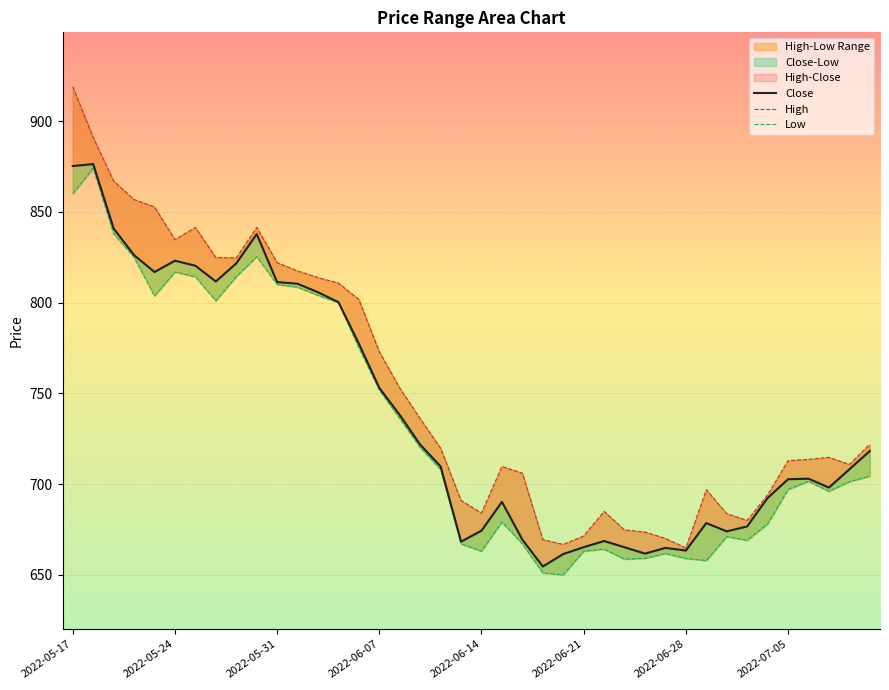

Reading left to right, list all the values displayed in this chart.

Close: 2022-05-17=875.2	2022-05-18=876.4	2022-05-19=840.9	2022-05-20=826.1	2022-05-23=816.9	2022-05-24=823.1	2022-05-25=820.3	2022-05-26=811.6	2022-05-27=821.6	2022-05-30=837.8	2022-05-31=811.3	2022-06-01=810.4	2022-06-02=805.7	2022-06-03=800.2	2022-06-06=777.4	2022-06-07=753.0	2022-06-08=738.0	2022-06-09=721.7	2022-06-10=709.7	2022-06-13=668.2	2022-06-14=674.3	2022-06-15=690.1	2022-06-16=669.4	2022-06-17=654.5	2022-06-20=661.4	2022-06-21=665.2	2022-06-22=668.6	2022-06-23=665.1	2022-06-24=661.6	2022-06-27=664.8	2022-06-28=663.4	2022-06-29=678.5	2022-06-30=673.9	2022-07-01=676.6	2022-07-04=692.3	2022-07-05=702.6	2022-07-06=703.0	2022-07-07=698.0	2022-07-08=708.1	2022-07-11=718.2
High: 2022-05-17=919.0	2022-05-18=891.0	2022-05-19=867.0	2022-05-20=856.8	2022-05-23=852.7	2022-05-24=834.7	2022-05-25=841.5	2022-05-26=824.8	2022-05-27=824.6	2022-05-30=841.4	2022-05-31=822.0	2022-06-01=817.5	2022-06-02=813.8	2022-06-03=810.8	2022-06-06=801.7	2022-06-07=772.9	2022-06-08=752.9	2022-06-09=736.0	2022-06-10=719.8	2022-06-13=690.9	2022-06-14=684.0	2022-06-15=709.7	2022-06-16=706.0	2022-06-17=669.4	2022-06-20=666.7	2022-06-21=671.4	2022-06-22=684.9	2022-06-23=674.7	2022-06-24=673.5	2022-06-27=670.0	2022-06-28=664.8	2022-06-29=696.9	2022-06-30=683.7	2022-07-01=680.0	2022-07-04=694.0	2022-07-05=712.9	2022-07-06=713.6	2022-07-07=714.7	2022-07-08=710.8	2022-07-11=721.9
Low: 2022-05-17=860.0	2022-05-18=874.1	2022-05-19=838.0	2022-05-20=825.0	2022-05-23=803.6	2022-05-24=816.9	2022-05-25=814.2	2022-05-26=801.0	2022-05-27=814.4	2022-05-30=825.3	2022-05-31=810.0	2022-06-01=808.5	2022-06-02=804.0	2022-06-03=800.0	2022-06-06=775.1	2022-06-07=751.8	2022-06-08=736.1	2022-06-09=720.1	2022-06-10=708.0	2022-06-13=667.0	2022-06-14=663.0	2022-06-15=679.1	2022-06-16=667.0	2022-06-17=651.0	2022-06-20=650.0	2022-06-21=663.0	2022-06-22=664.1	2022-06-23=658.6	2022-06-24=659.1	2022-06-27=661.7	2022-06-28=659.0	2022-06-29=657.8	2022-06-30=671.0	2022-07-01=669.0	2022-07-04=678.0	2022-07-05=697.0	2022-07-06=701.5	2022-07-07=696.0	2022-07-08=701.2	2022-07-11=704.4